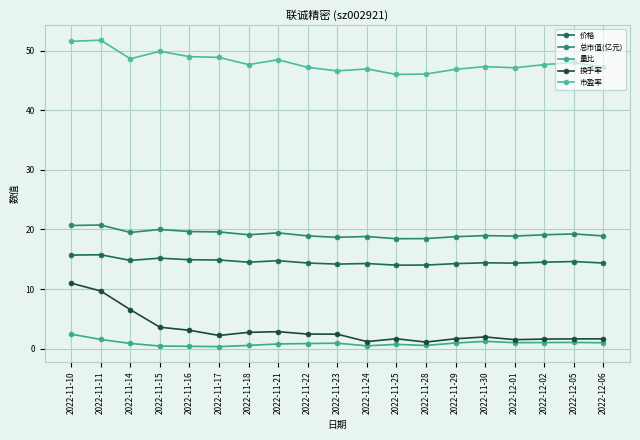

Is it true that 价格 equals 22.4 at 2022-11-21?

False